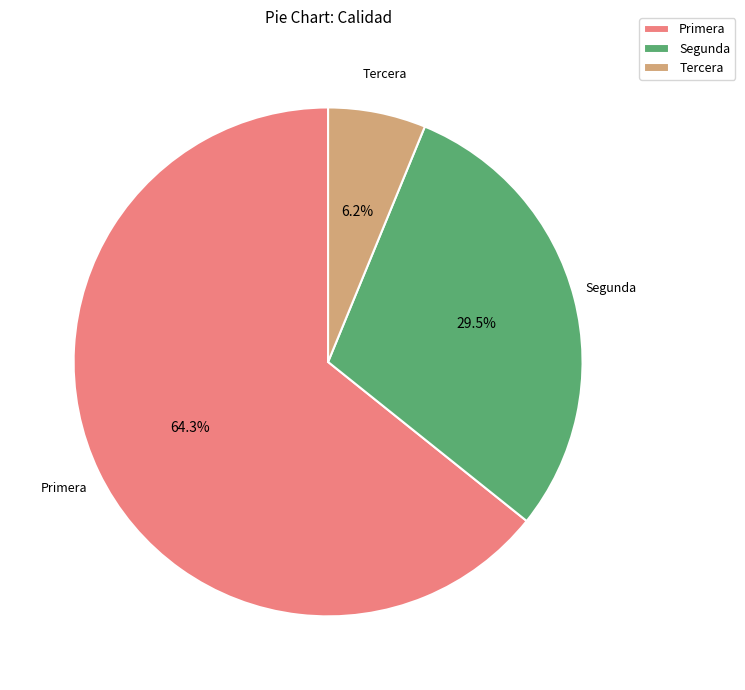

What is the smallest slice in the pie chart?

Tercera